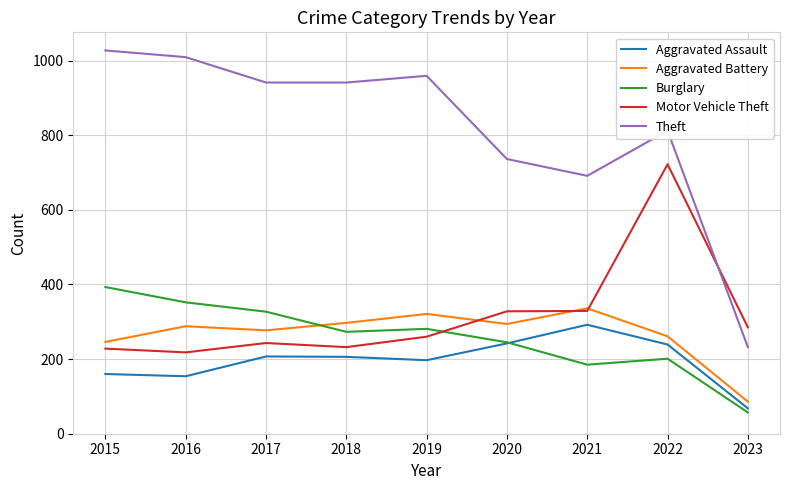

At which category is the sum across all series the highest?

2022